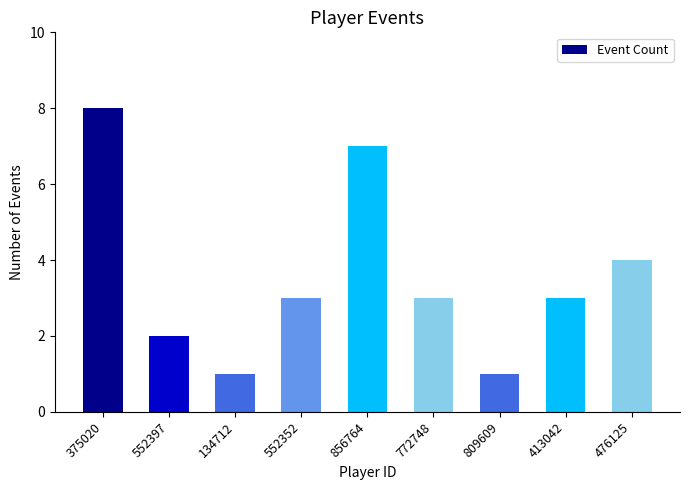

Reading right to left, transcribe all the data shown in this chart.

476125=4	413042=3	809609=1	772748=3	856764=7	552352=3	134712=1	552397=2	375020=8